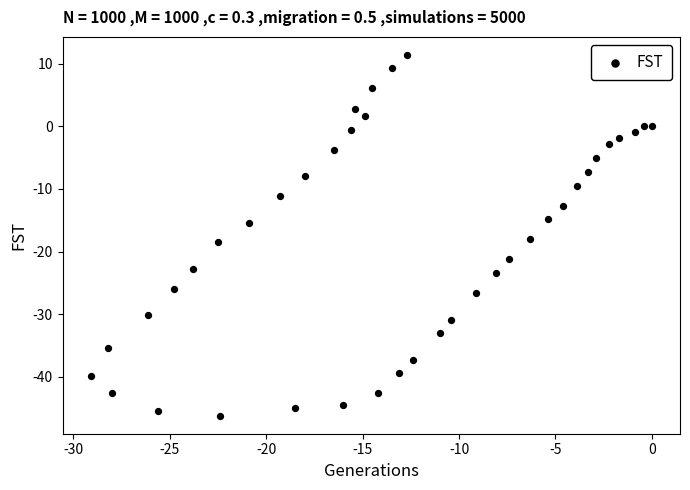

What is the range of Y values (max minus min)?

57.6